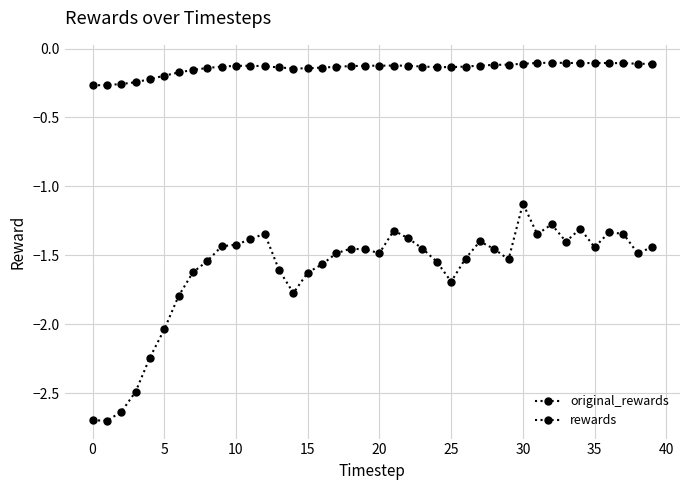

Does the chart display data point markers on the line(s)?

Yes